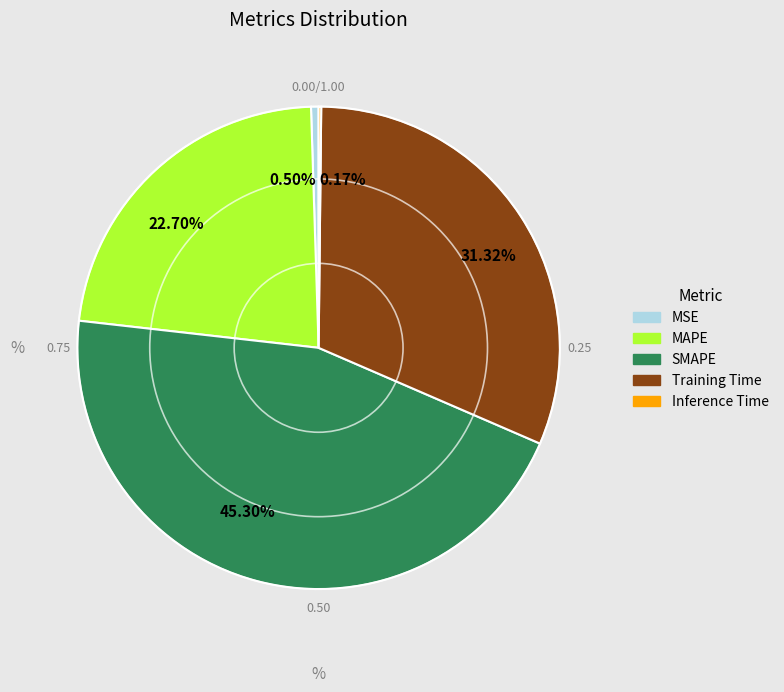

True or false: SMAPE accounts for 45% of the total.

True